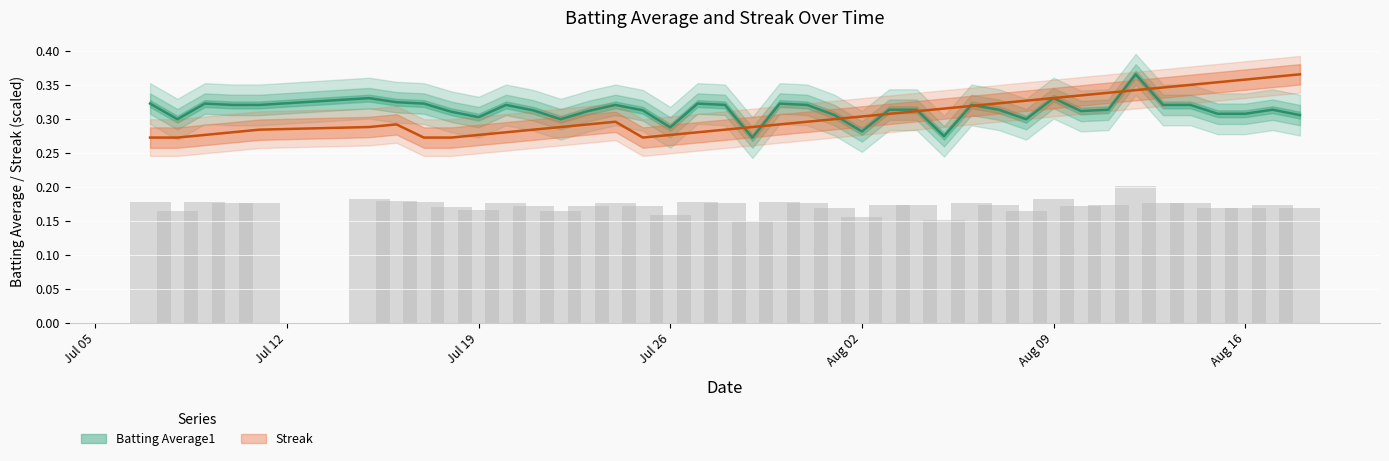

What position from the right is Aug 09?

10